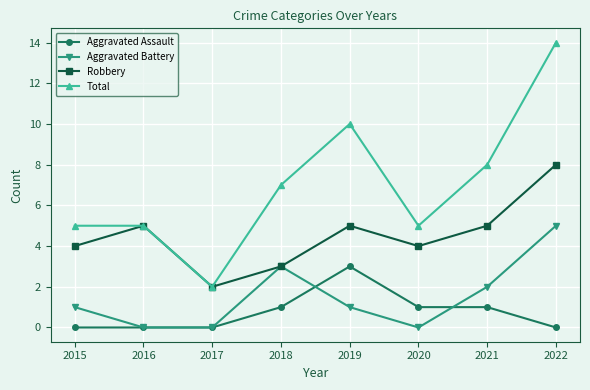

How many lines are shown in the chart?

4